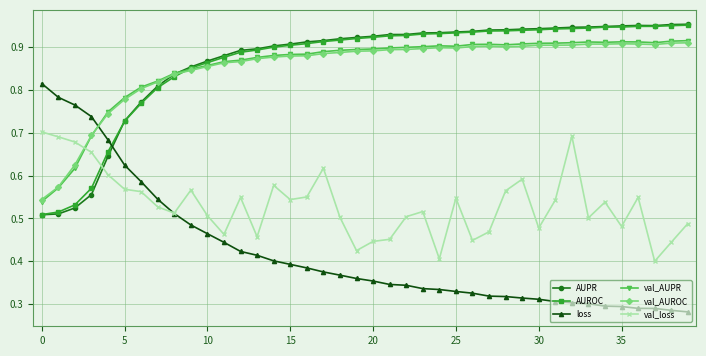

At how many categories does at least one series exceed 0?

40